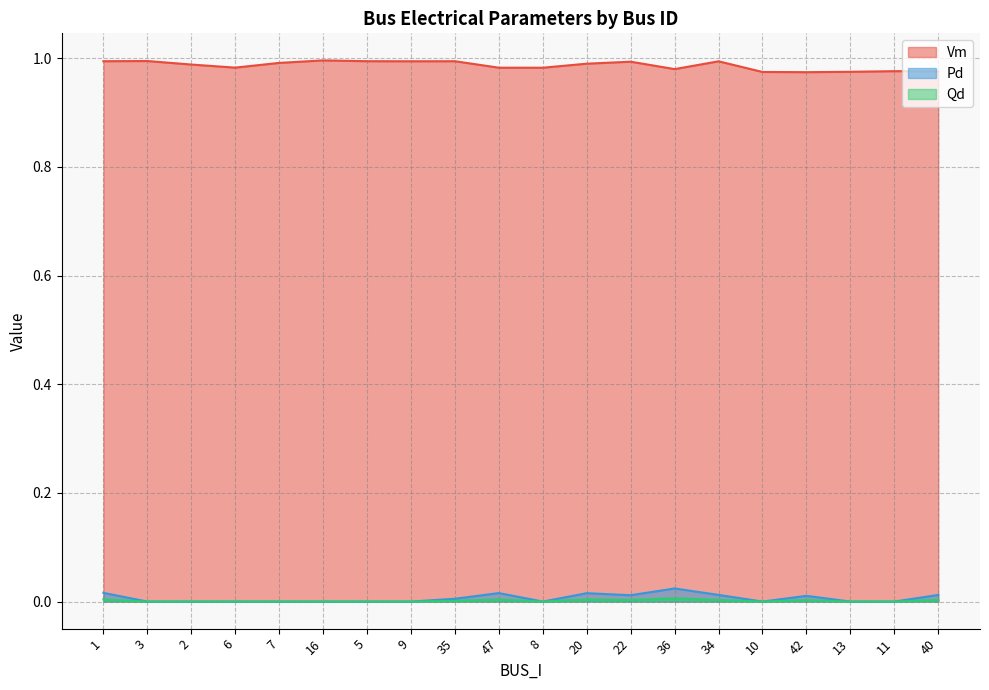

Which series has the widest spread of values?

Pd